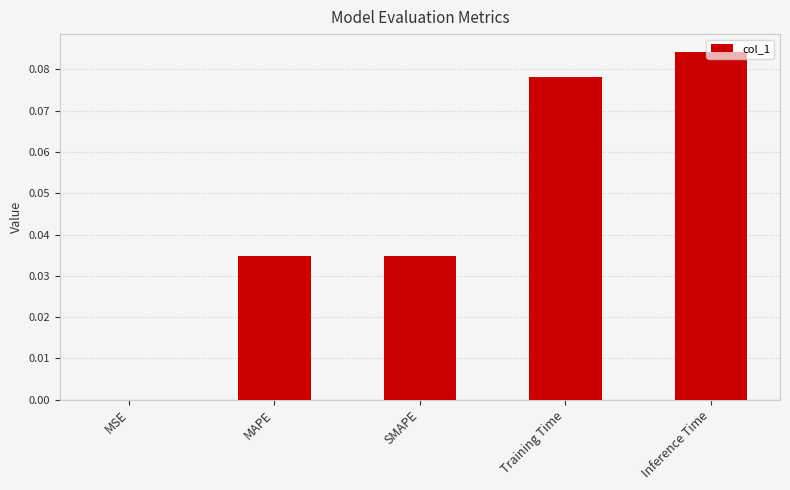

What is the sum of the values at Training Time and Inference Time?

0.2